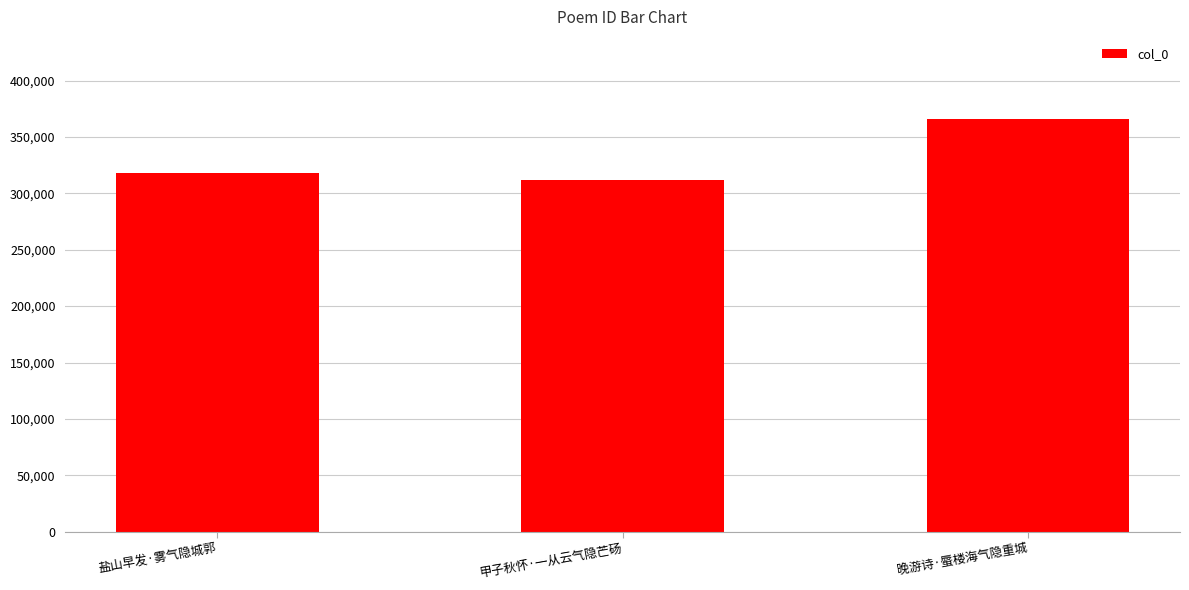

How many data points does each series have?

3